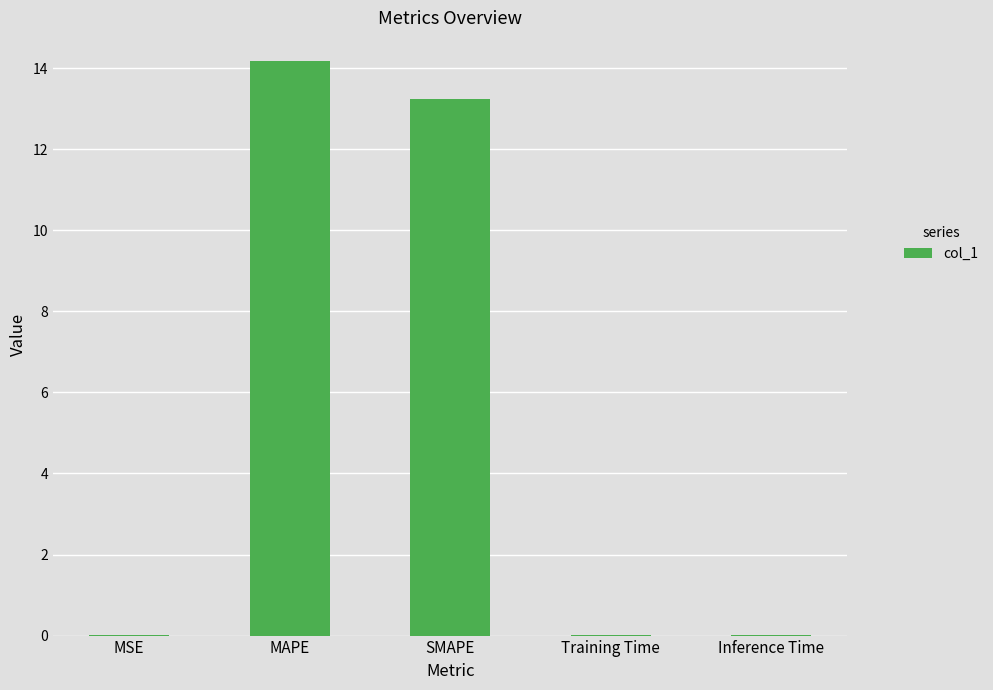

At which label is the value closest to 7?

SMAPE